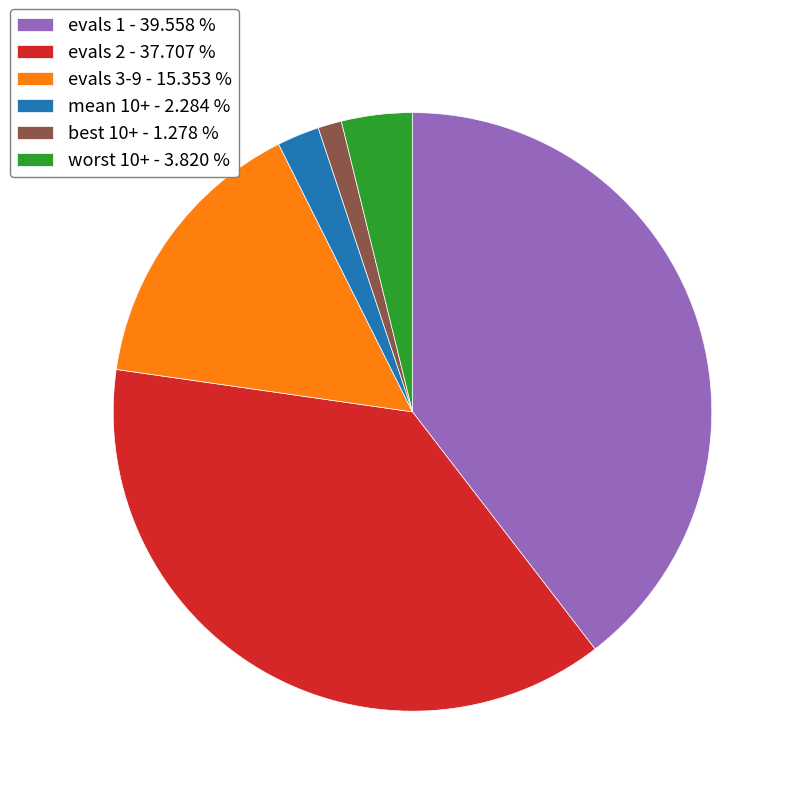

Does evals 3-9 account for over 50% of the chart?

No